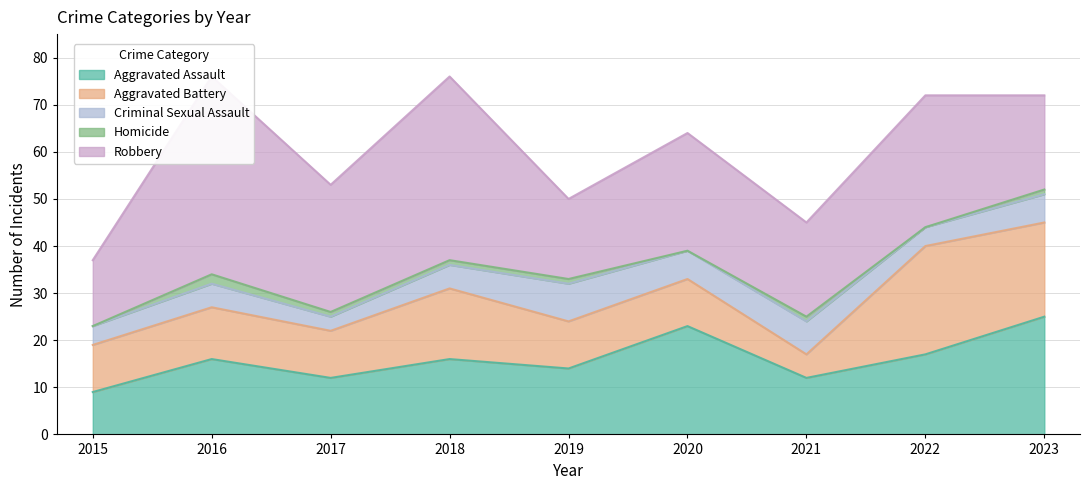

What is the value of the Robbery point at the 8th from the left?

28